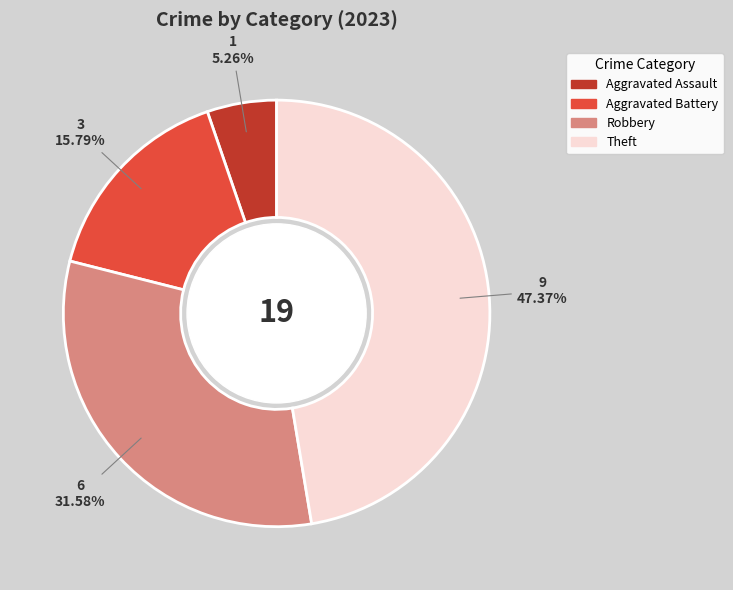

The Aggravated Assault slice represents 5% of the pie. True or false?

True